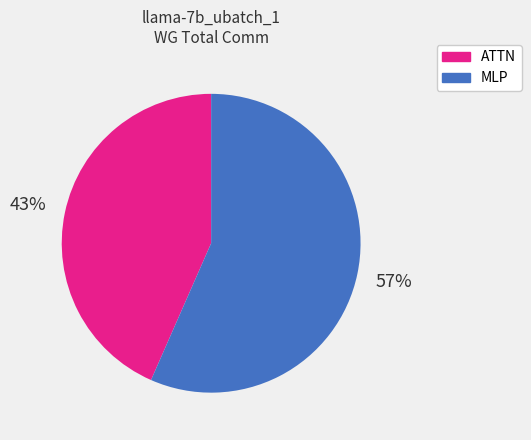

Is there a majority slice in this chart?

Yes